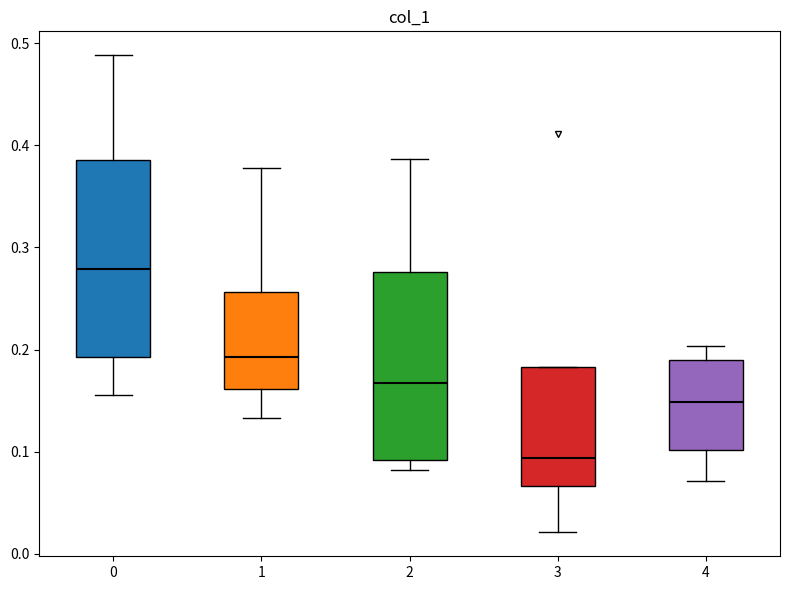

Which box's median line is the lowest?

3